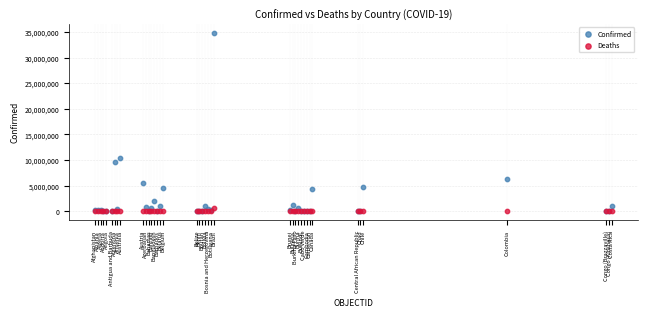

In the Confirmed series, what Y value is closest to 17428345?

10417273